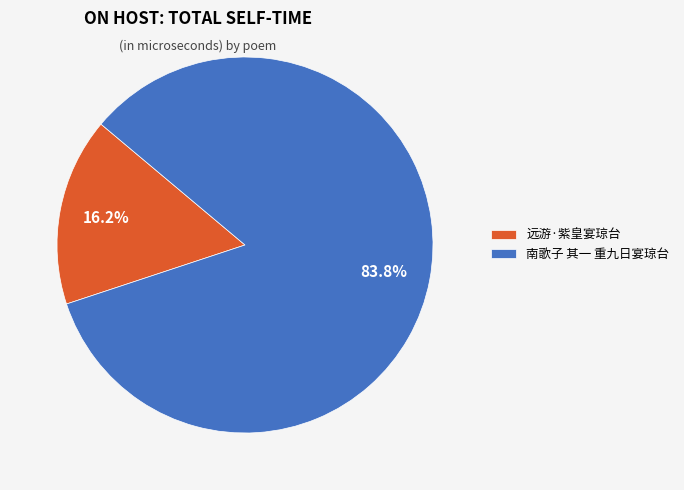

To the nearest percent, what is the difference between the 南歌子 其一 重九日宴琼台 and 远游·紫皇宴琼台 slice percentages?

68%